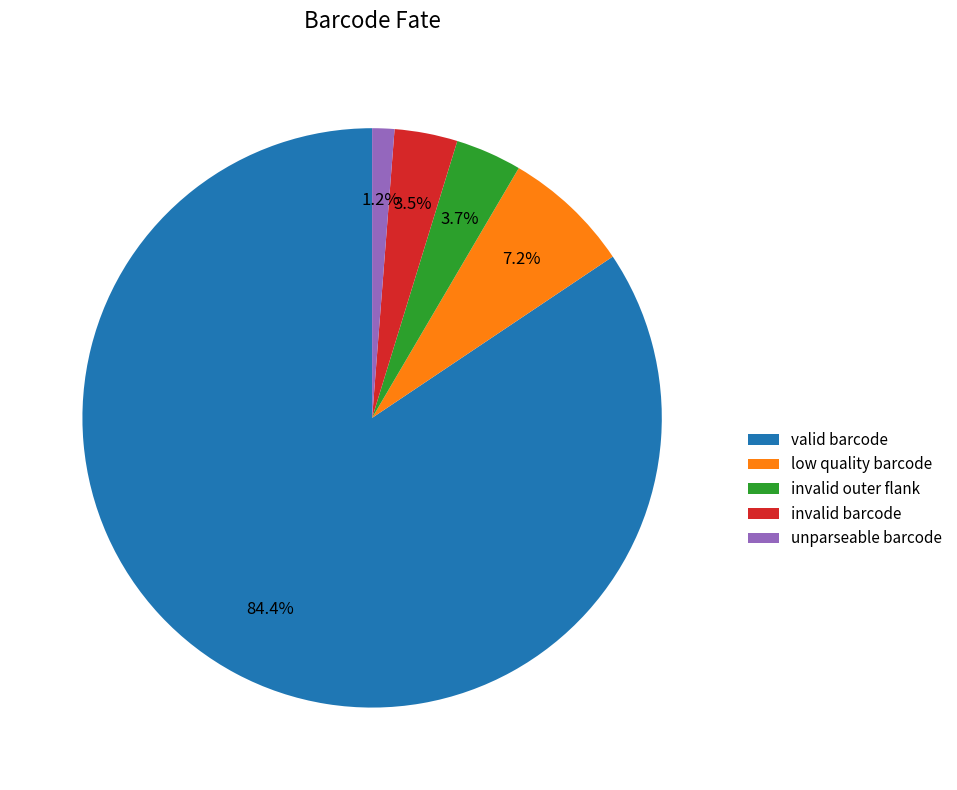

What percentage is the low quality barcode slice, to the nearest percent?

7%